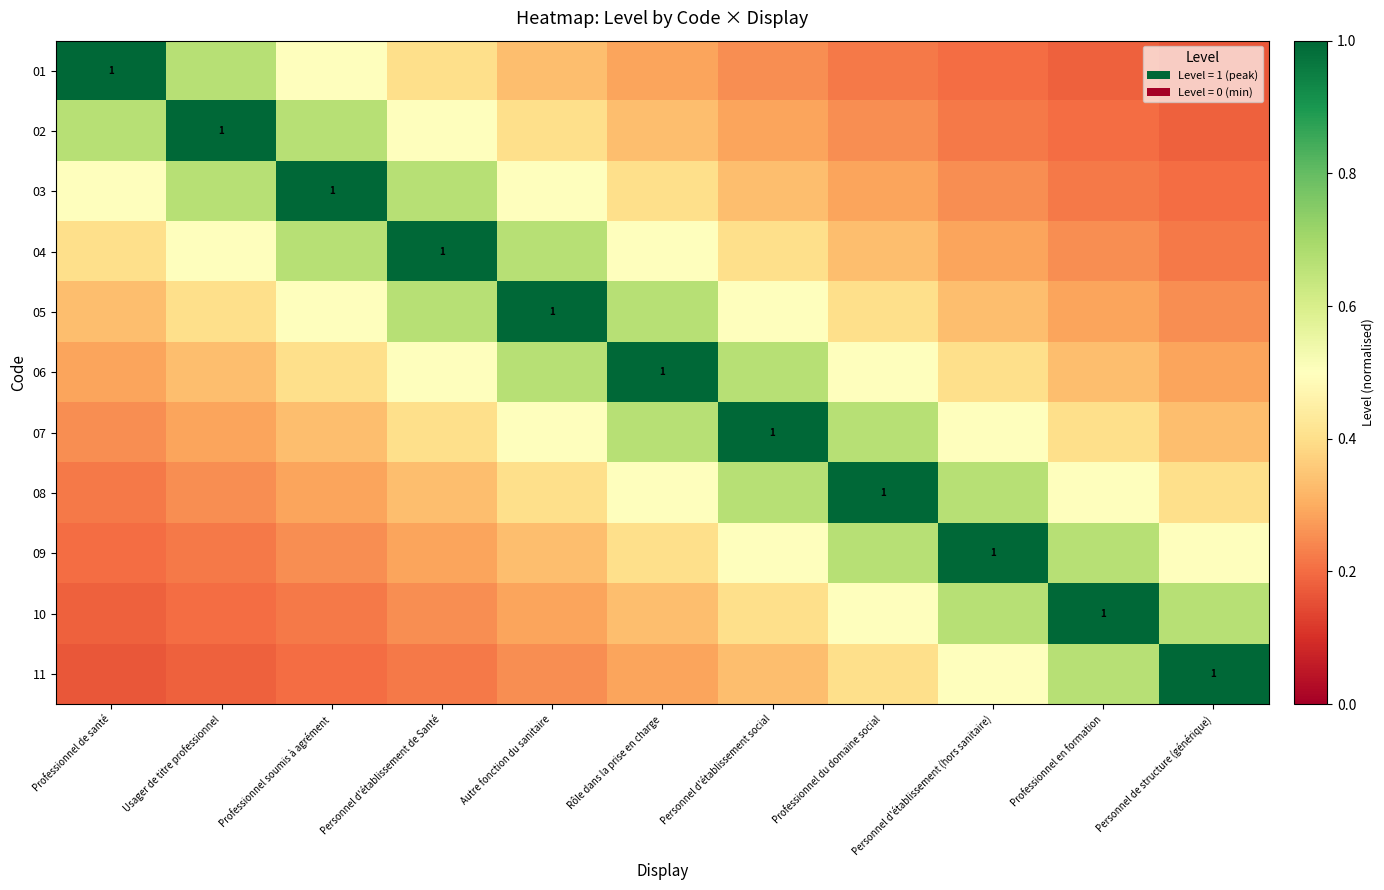

At which label does 10 reach its minimum?

Professionnel de santé